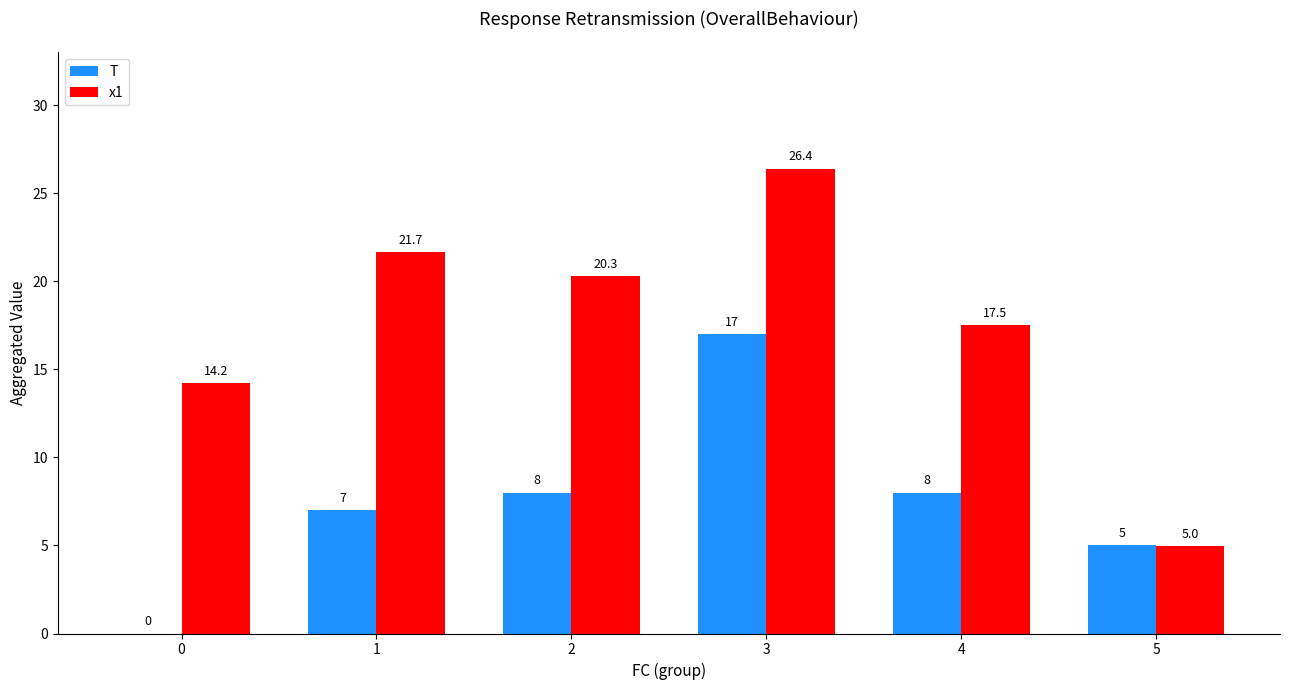

At which label does x1 first exceed 20?

1